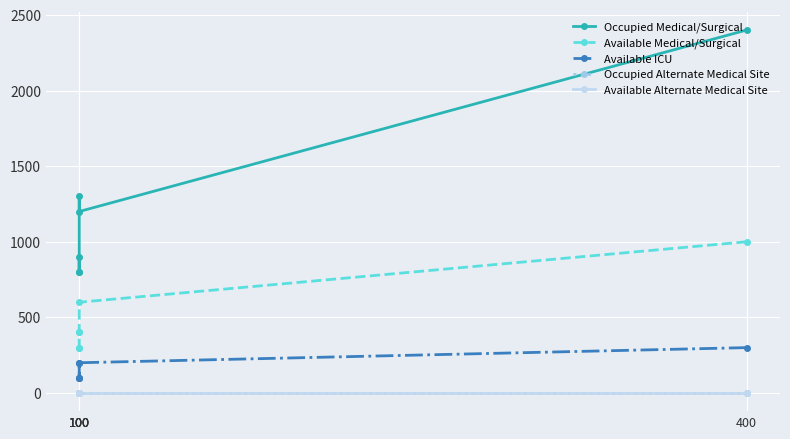

Reading left to right, list all the values displayed in this chart.

Occupied Medical/Surgical: 400=2400	100=1200	100=1300	100=800	100=900	100=800
Available Medical/Surgical: 400=1000	100=600	100=400	100=400	100=300	100=300
Available ICU: 400=300	100=200	100=100	100=100	100=100	100=200
Occupied Alternate Medical Site: 400=0	100=0	100=0	100=0	100=0	100=0
Available Alternate Medical Site: 400=0	100=0	100=0	100=0	100=0	100=0